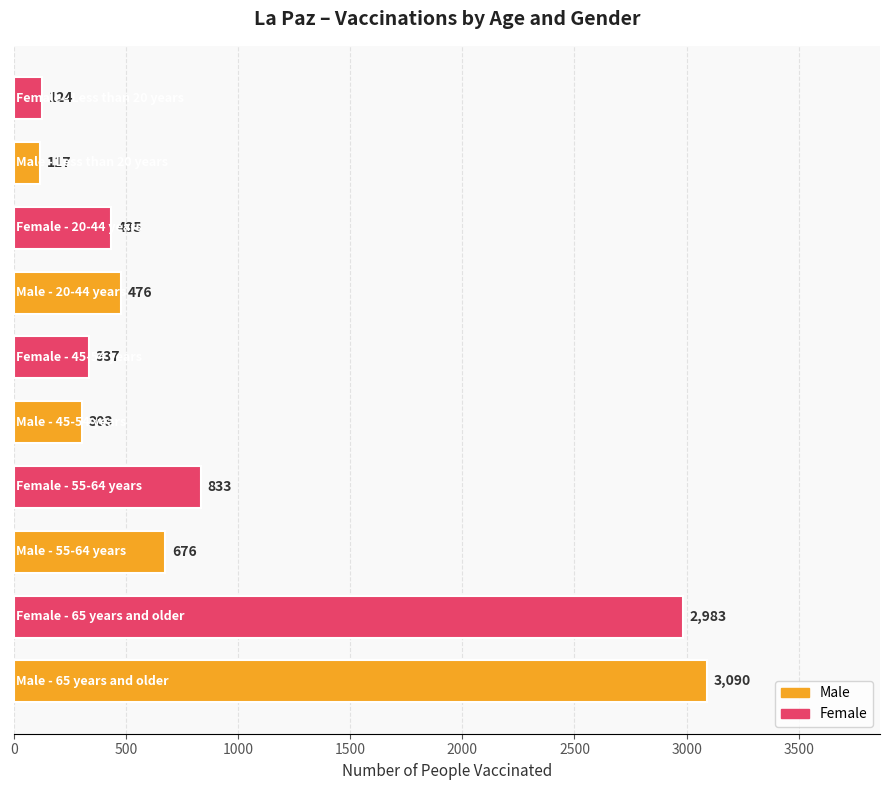

What is the maximum value shown in the chart?

3090